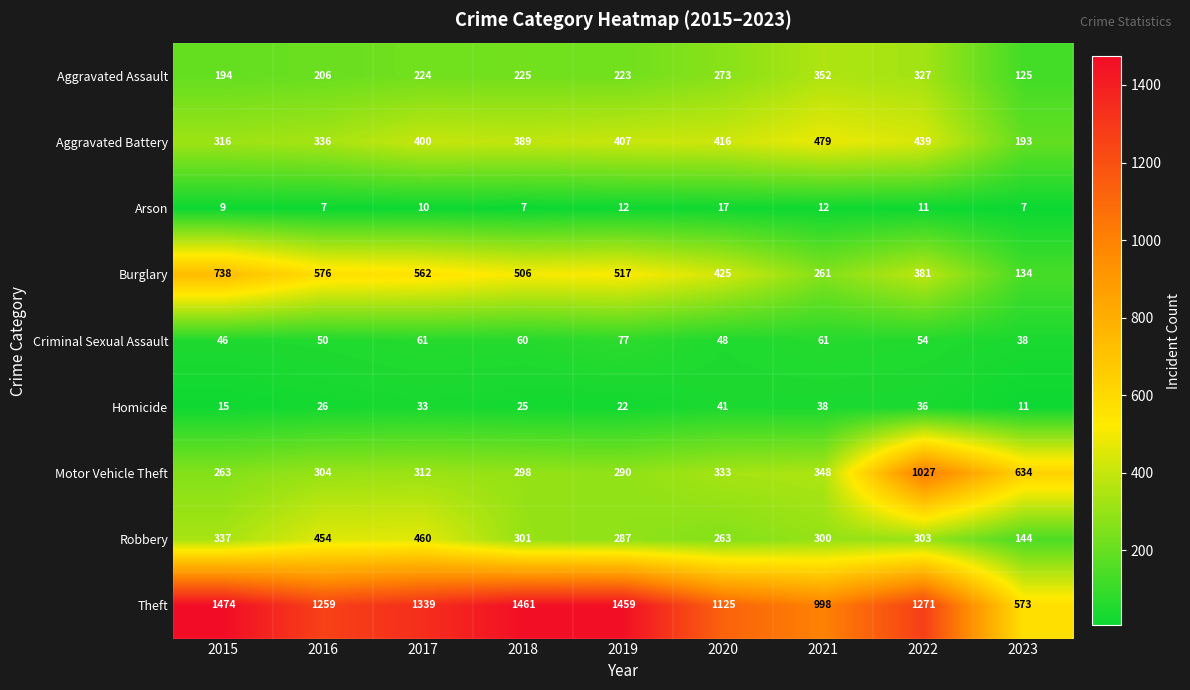

True or false: Robbery has a value of 113 at 2020.

False